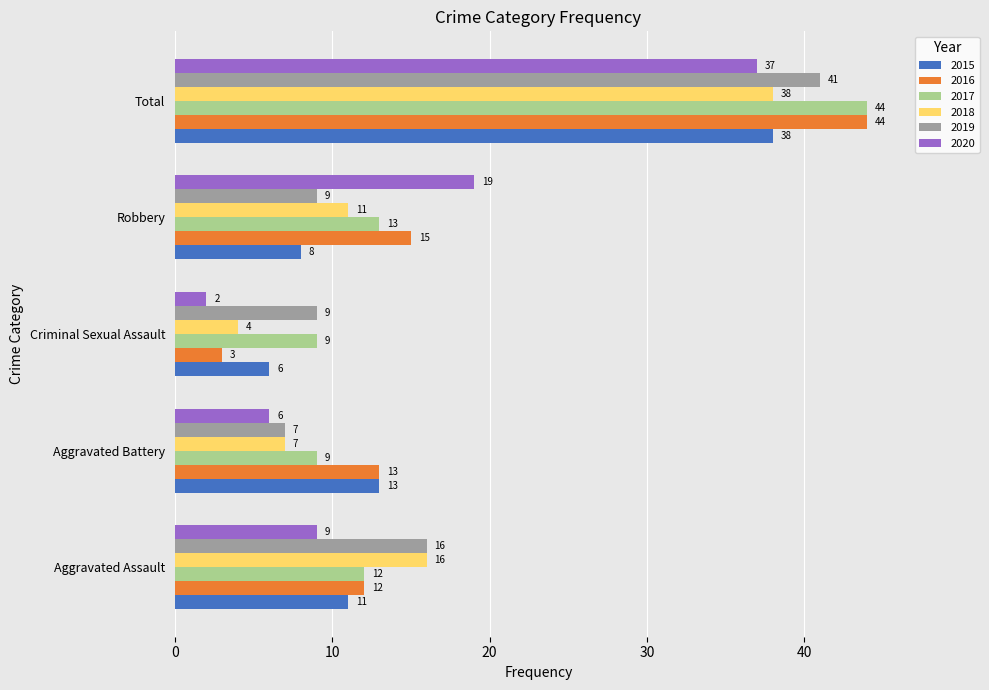

At Robbery, list the series in order from smallest to largest.

2015, 2019, 2018, 2017, 2016, 2020